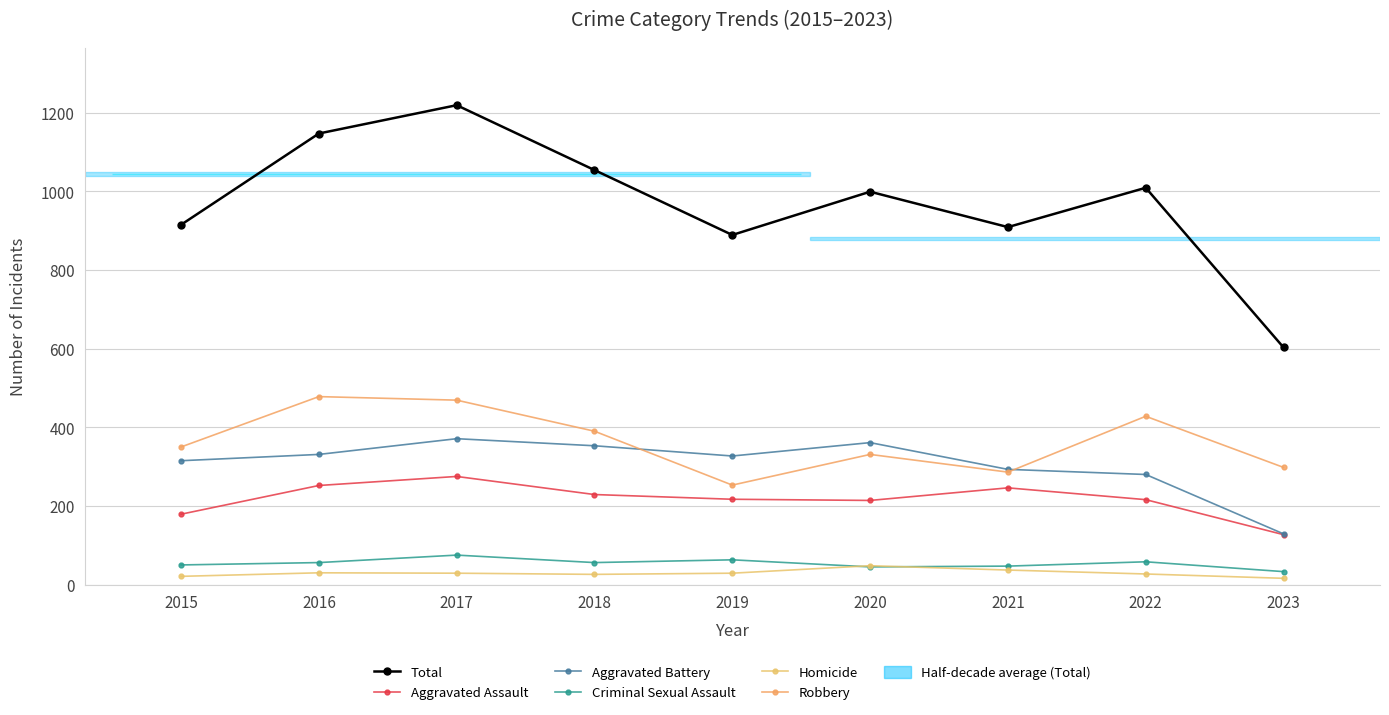

Is the value of Robbery at 2020 greater than the value of Aggravated Assault at 2019?

Yes